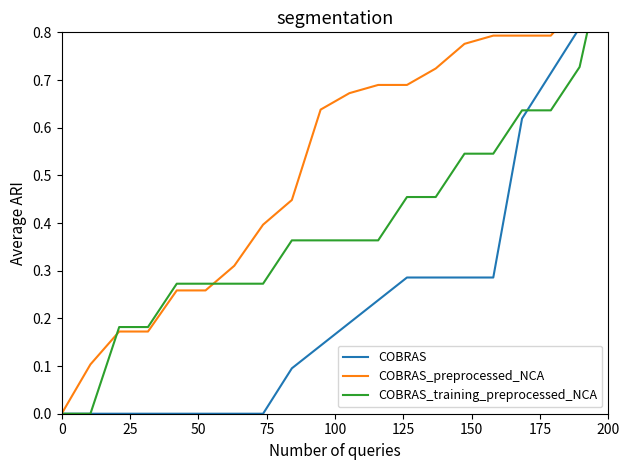

What is the sum of all COBRAS_preprocessed_NCA values?

10.6